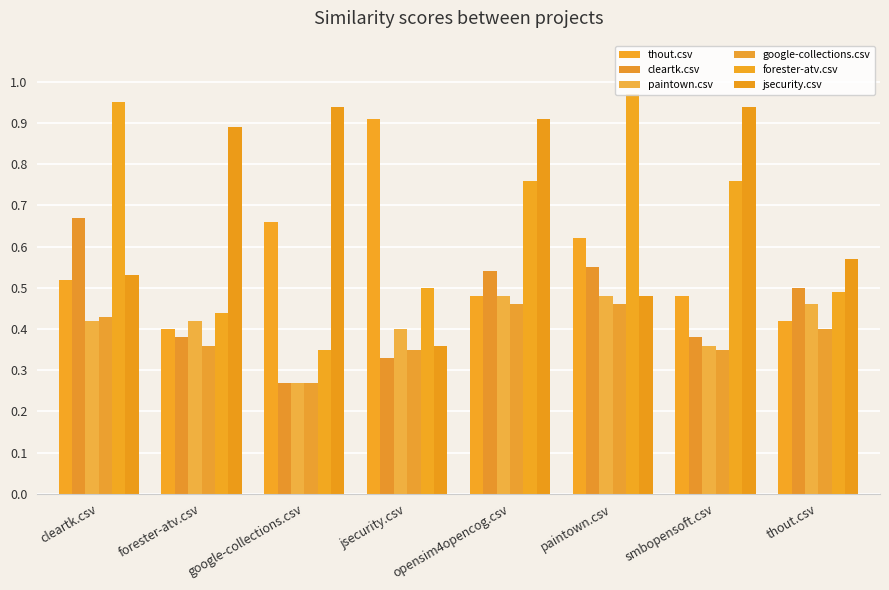

At which label is thout.csv closest to 0?

forester-atv.csv